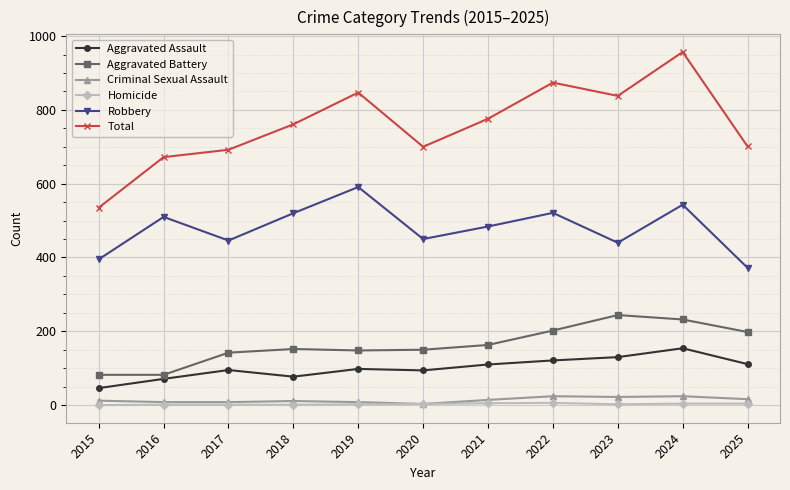

List the series in order of their peak value, lowest first.

Homicide, Criminal Sexual Assault, Aggravated Assault, Aggravated Battery, Robbery, Total